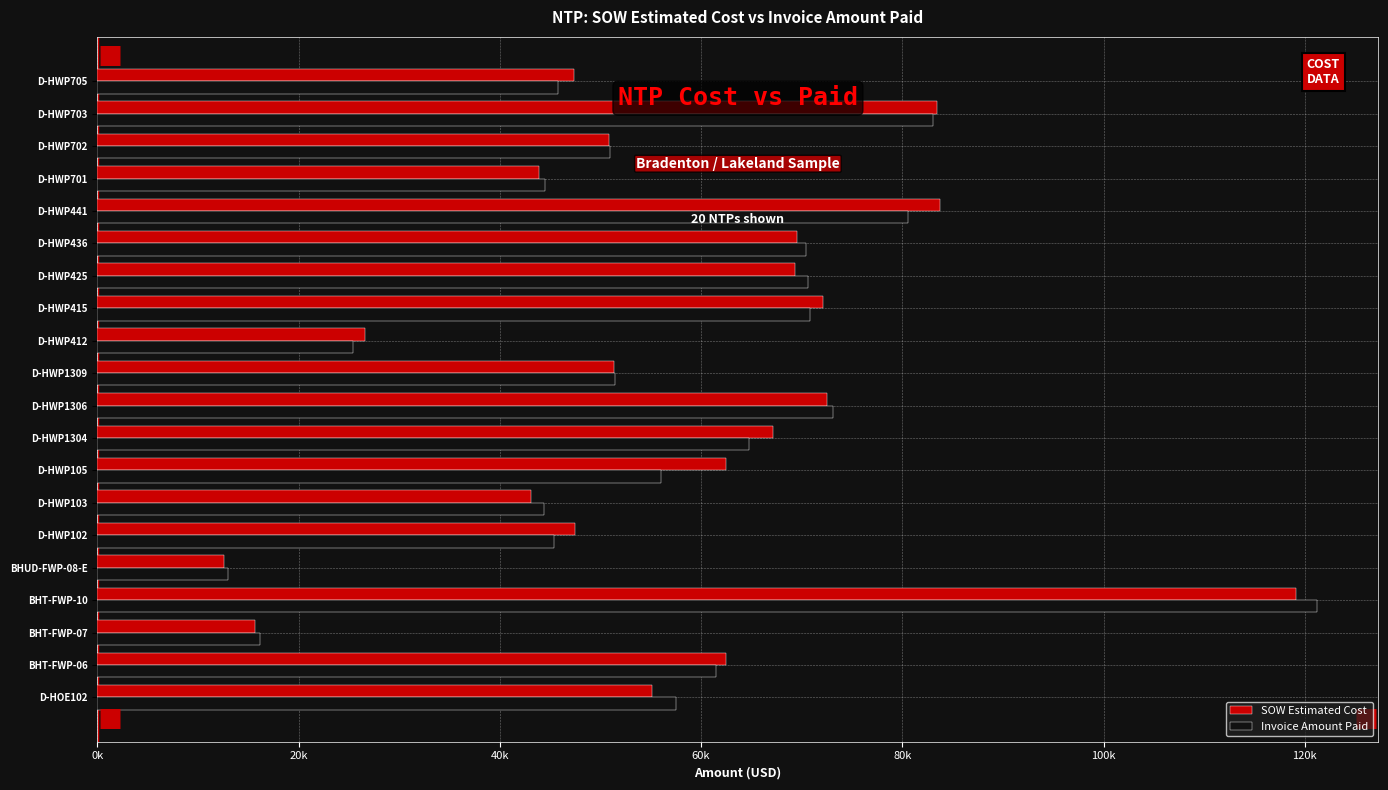

What position from the right is D-HWP103?

14